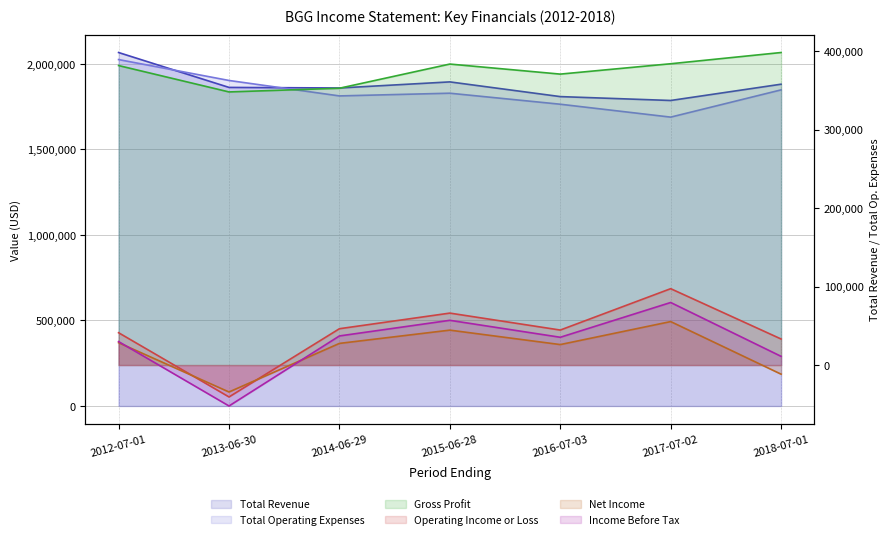

True or false: Net Income and Total Operating Expenses intersect in this chart.

False